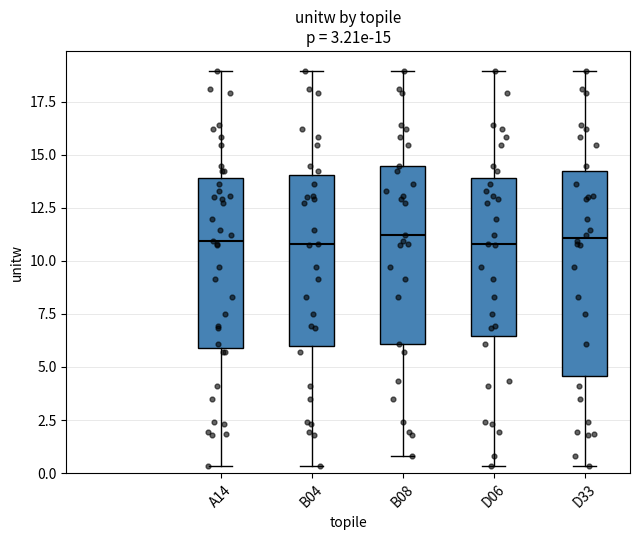

Which box is the tallest, from its lower edge to its upper edge?

D33